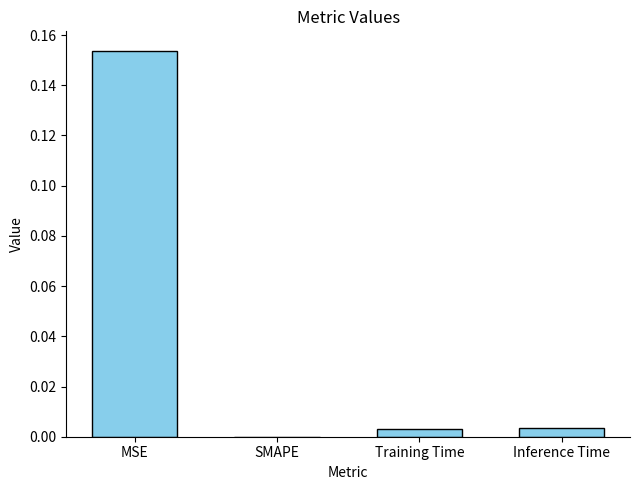

At which category does the chart reach its peak across all series?

MSE